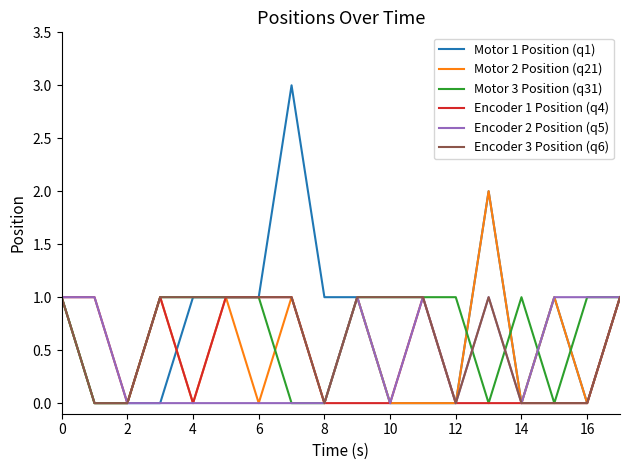

Which series has the largest range (max minus min)?

Motor 1 Position (q1)